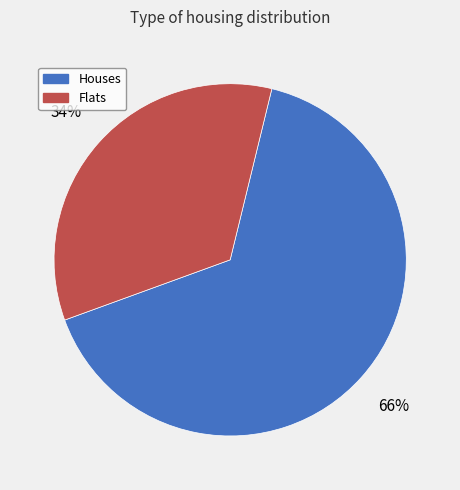

Which category has the smallest portion of the pie?

Flats